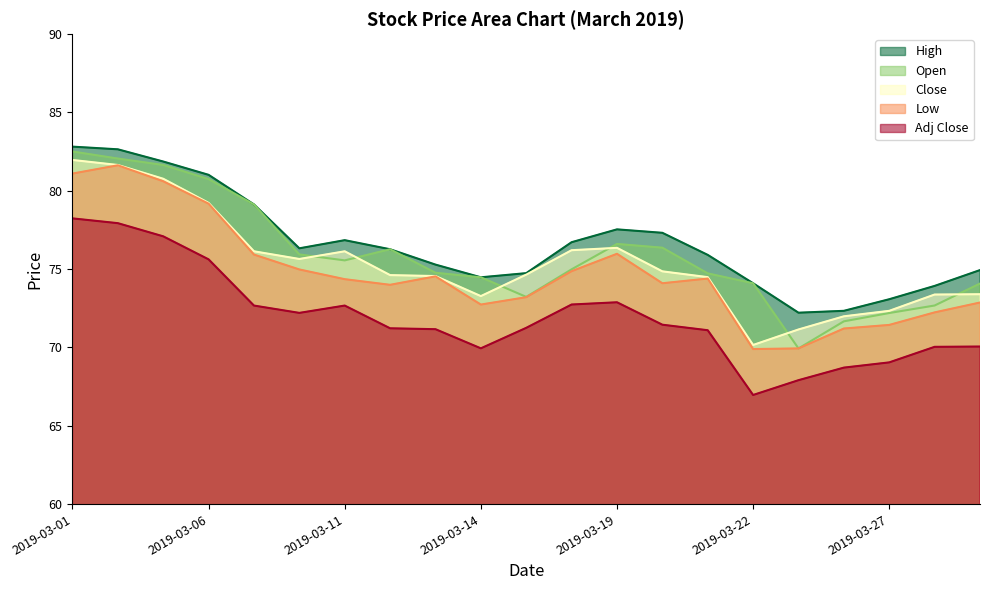

Rank the categories by Low value from highest to lowest.

2019-03-04, 2019-03-01, 2019-03-05, 2019-03-06, 2019-03-19, 2019-03-07, 2019-03-08, 2019-03-18, 2019-03-13, 2019-03-21, 2019-03-11, 2019-03-20, 2019-03-12, 2019-03-15, 2019-03-29, 2019-03-14, 2019-03-28, 2019-03-27, 2019-03-26, 2019-03-25, 2019-03-22